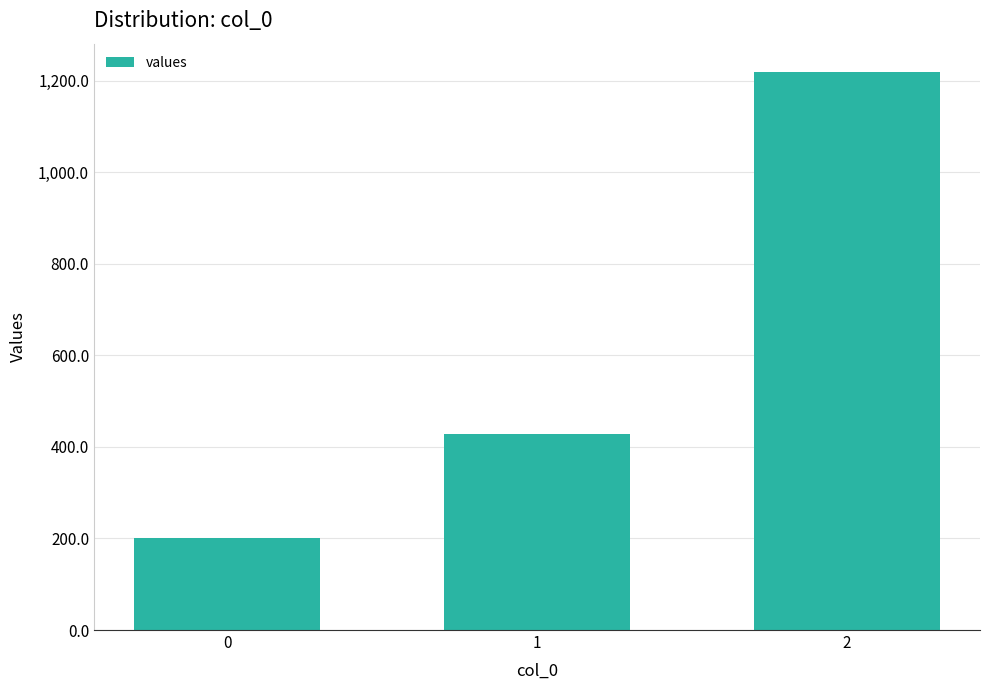

What is the value of the 3rd bar from the left?

1220.0